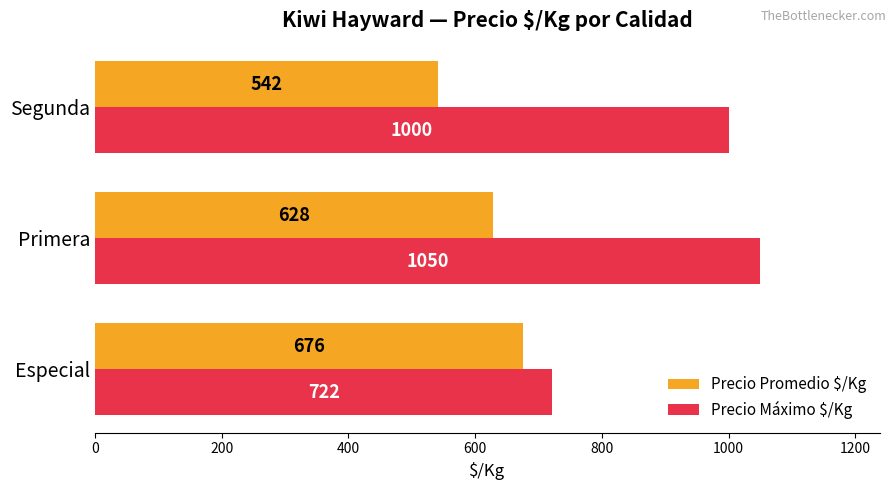

Rank the categories by Precio Promedio $/Kg value from highest to lowest.

Especial, Primera, Segunda